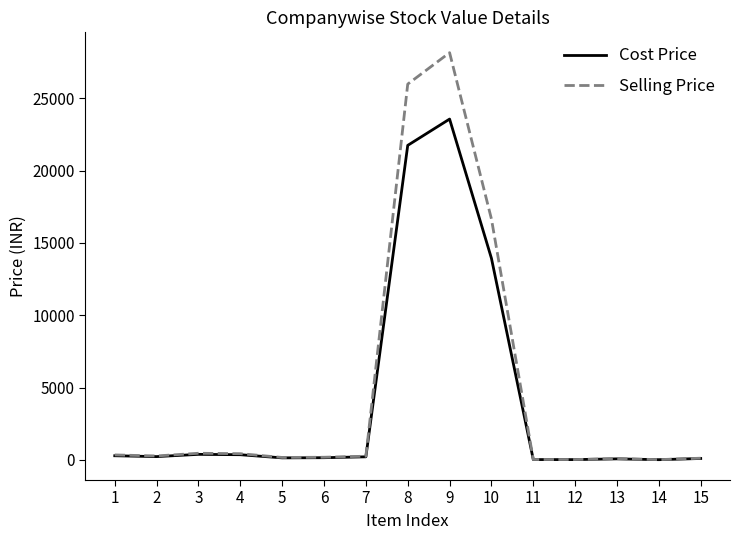

What value does the Selling Price series have at 14?

24.5